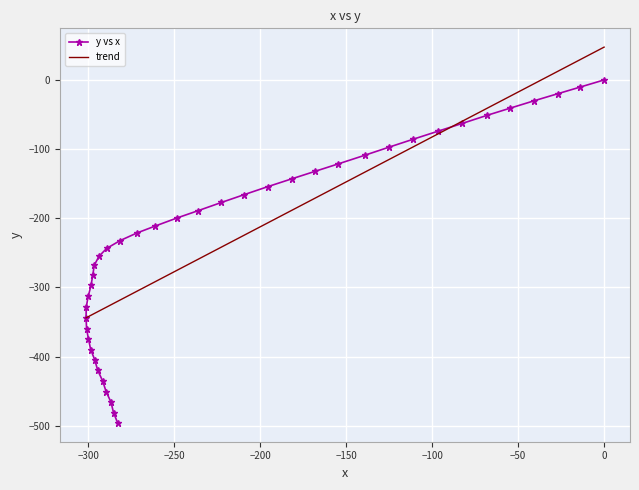

Is it true that y vs x equals -312.5 at −300?

True